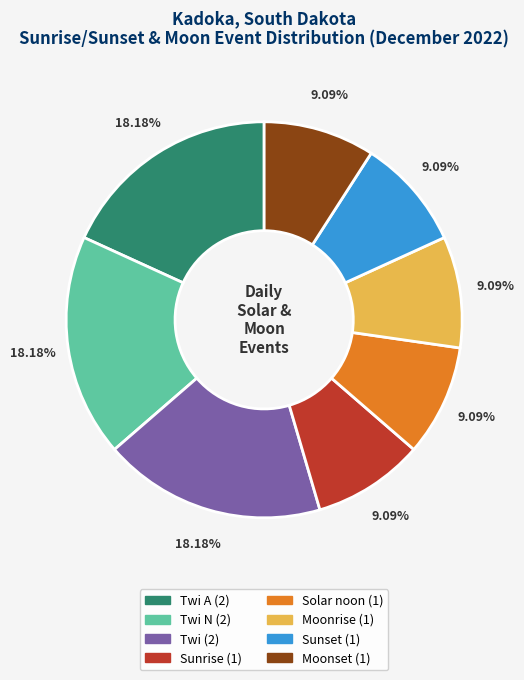

Does any single category account for the majority?

No